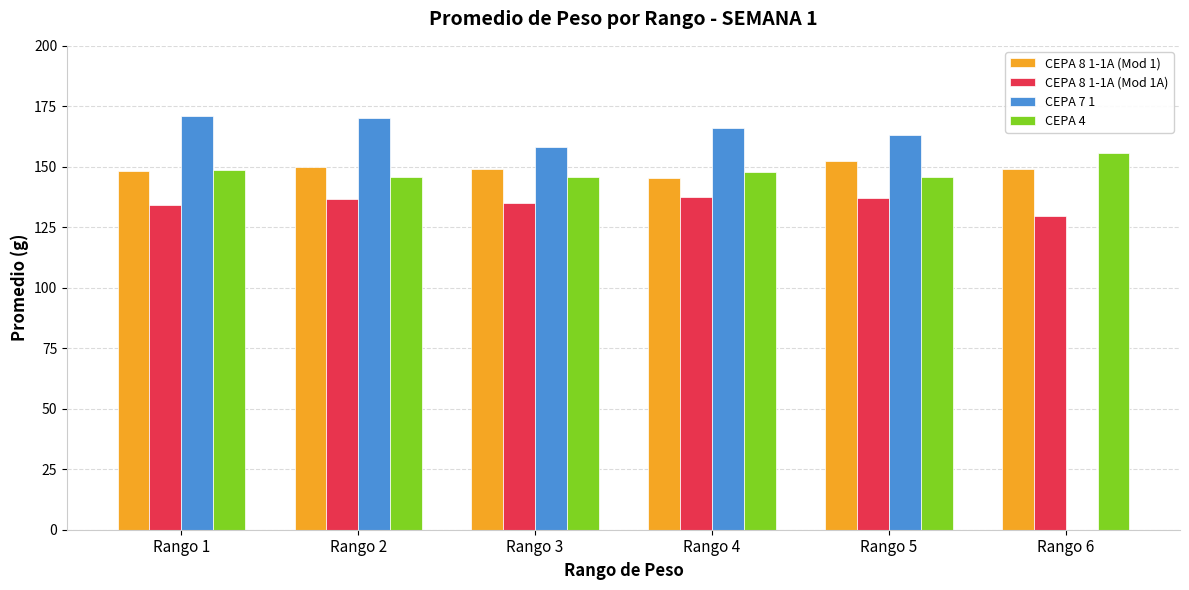

Where is CEPA 8 1-1A (Mod 1) nearest to the value 148?

Rango 1